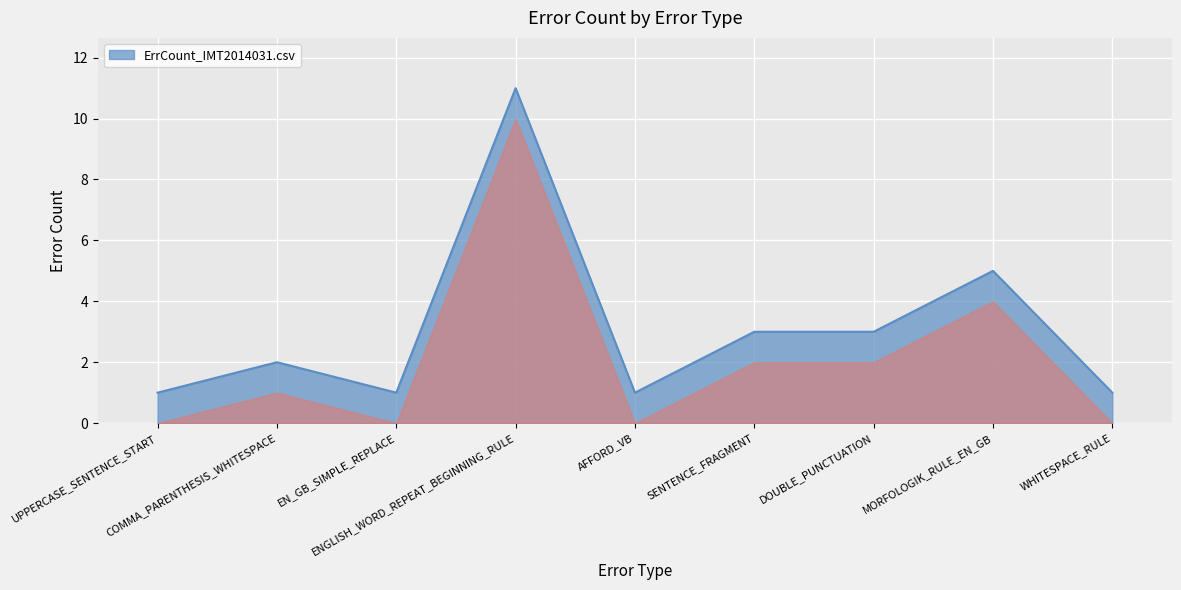

What is the difference between the maximum and minimum values?

10